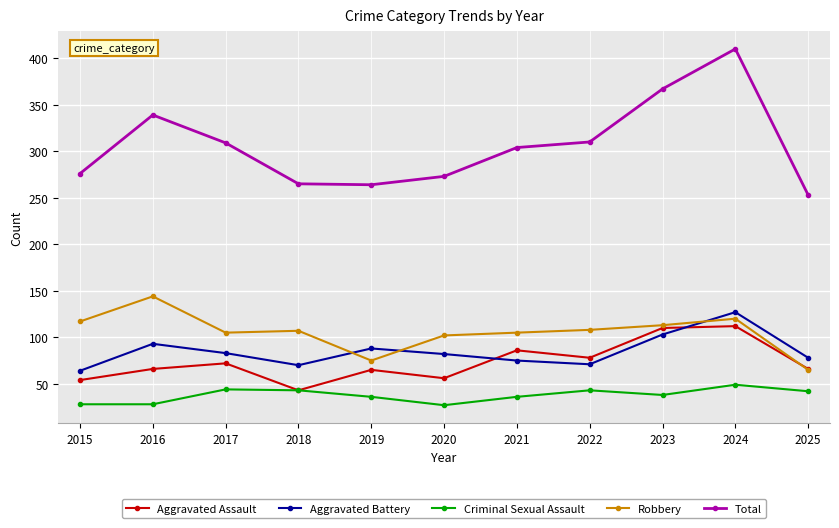

How many interior local peaks does the Aggravated Battery series have?

3